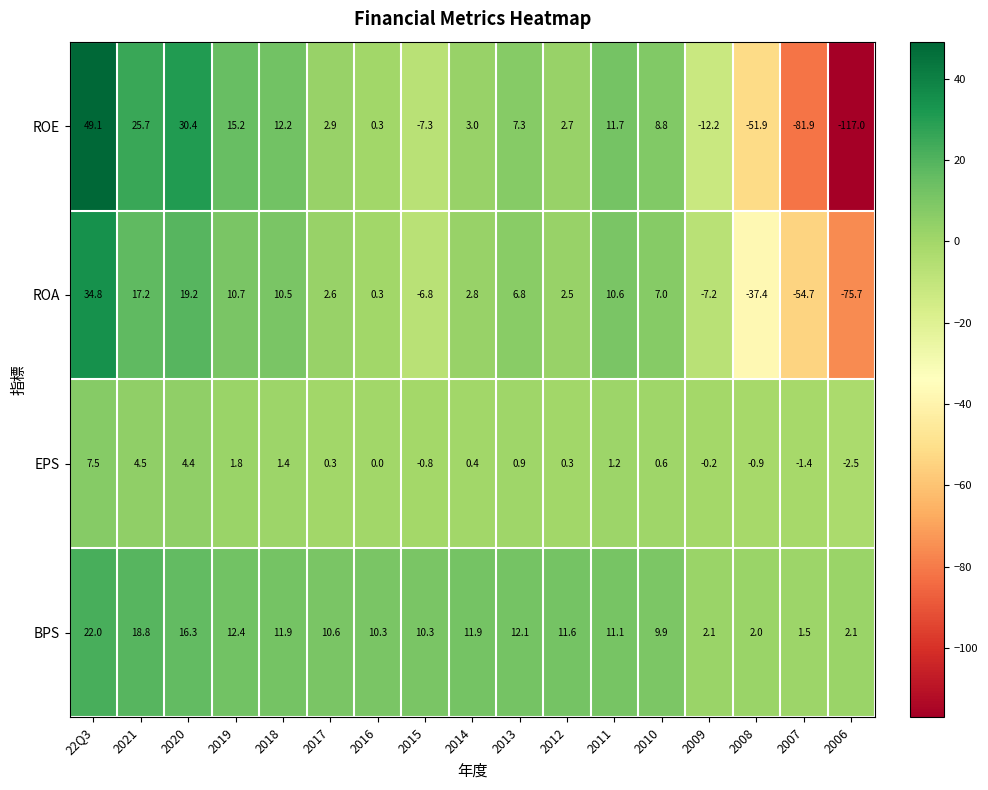

Which category has the lowest value in the EPS series?

2006